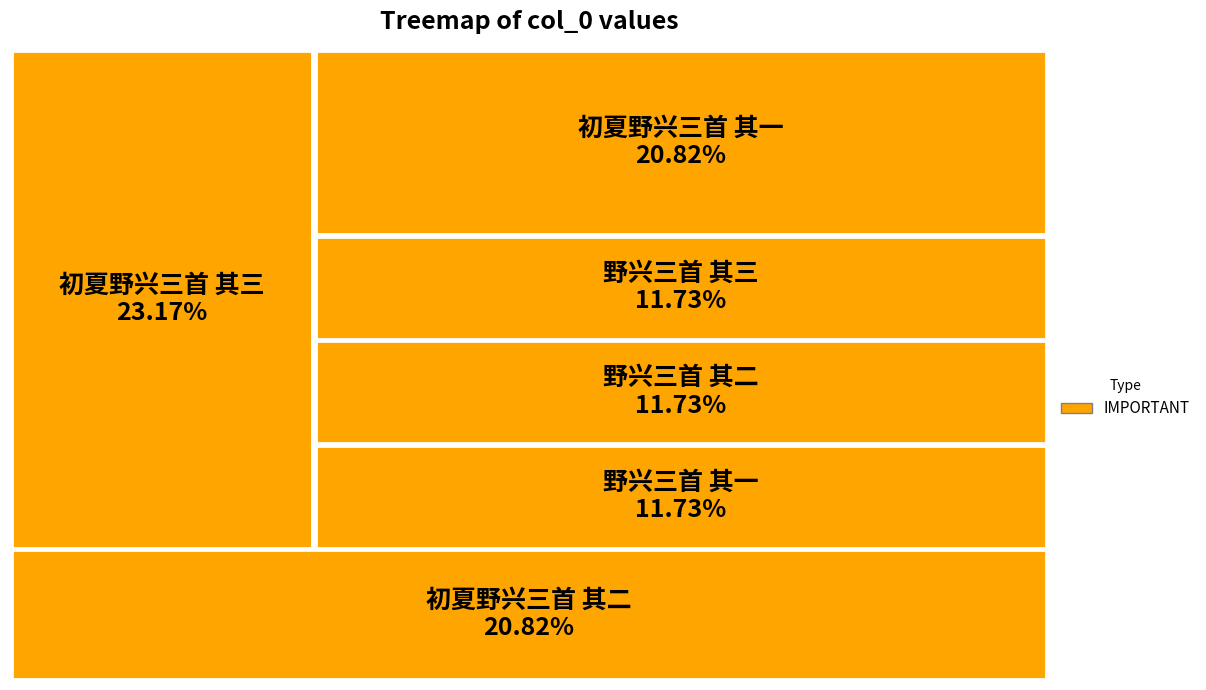

Is 初夏野兴三首 其三 the majority of the pie?

No